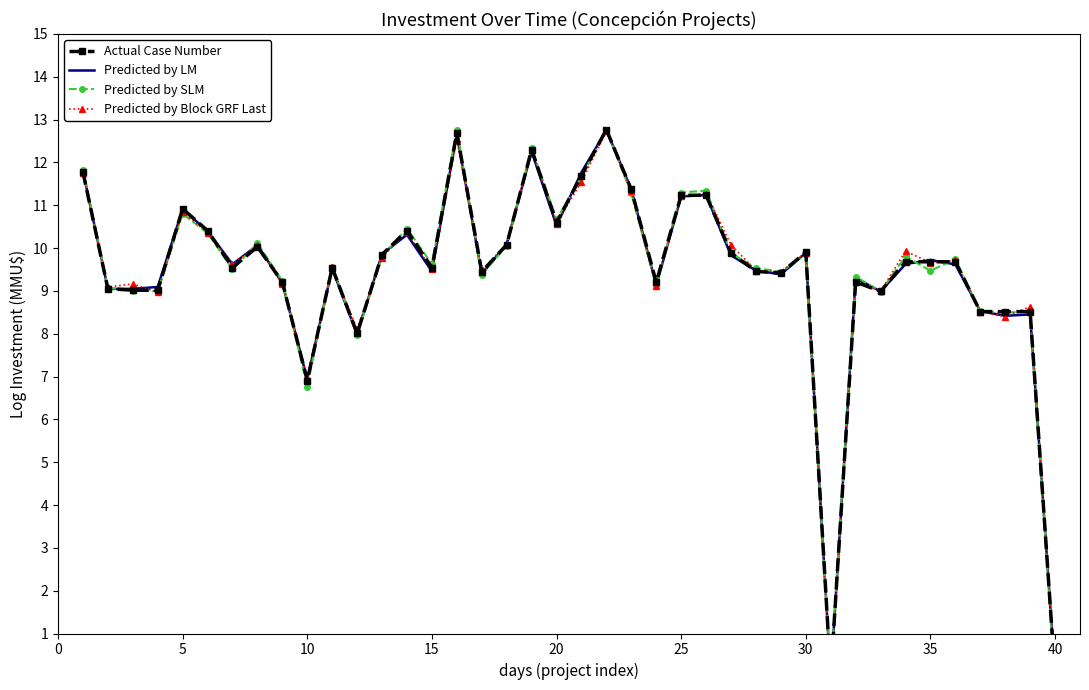

What are all the series names shown in the legend?

Actual Case Number, Predicted by LM, Predicted by SLM, Predicted by Block GRF Last